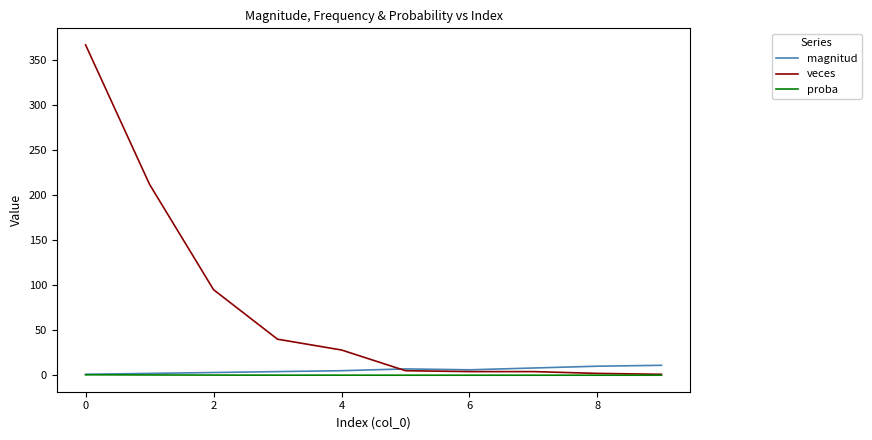

Which series has the largest range (max minus min)?

veces